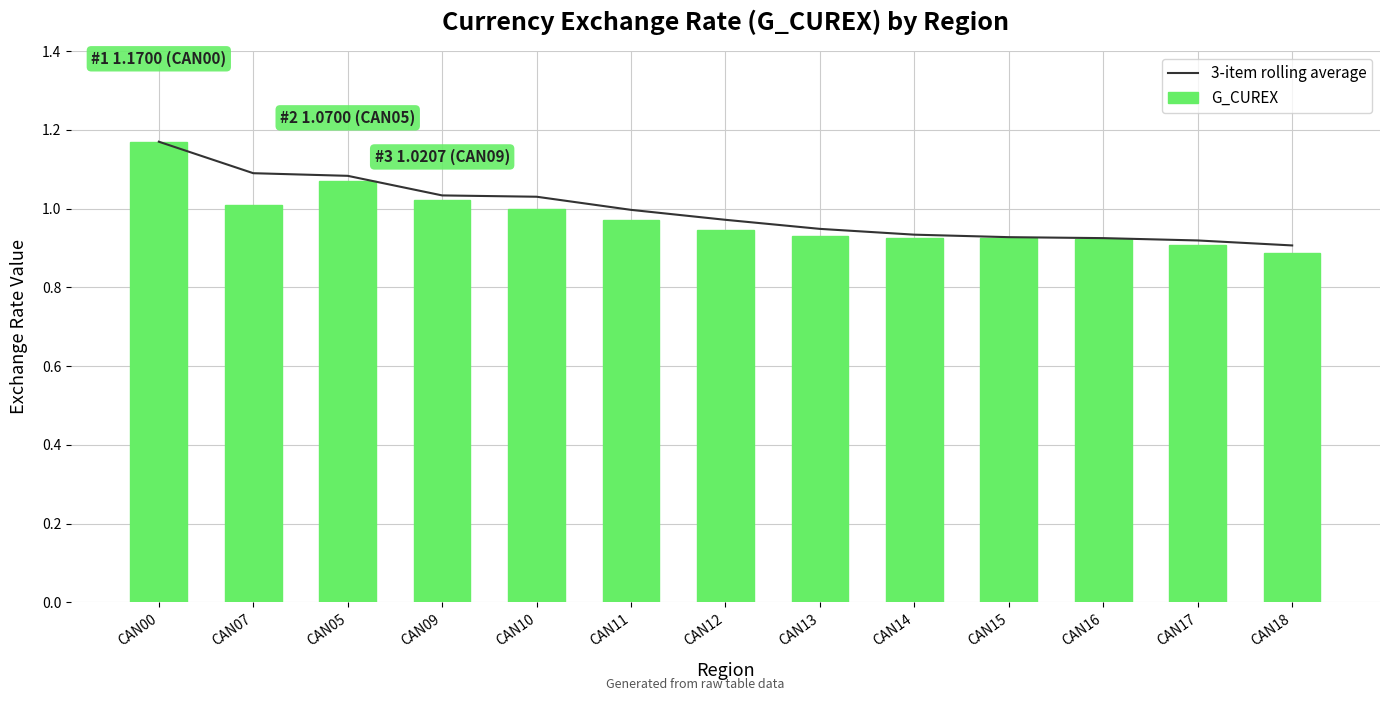

What value does the G_CUREX series have at CAN05?

1.1